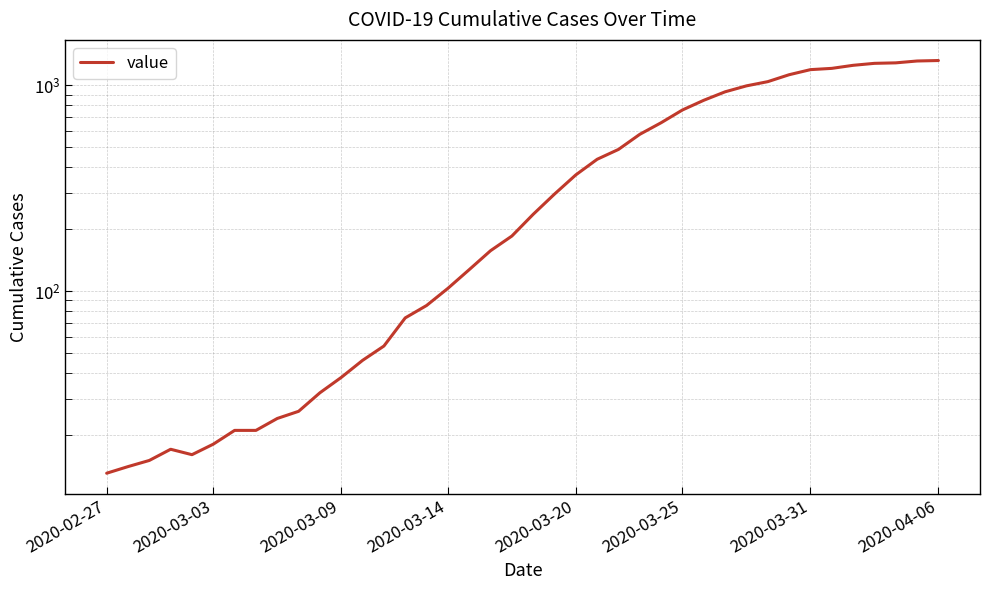

How many lines are shown in the chart?

1